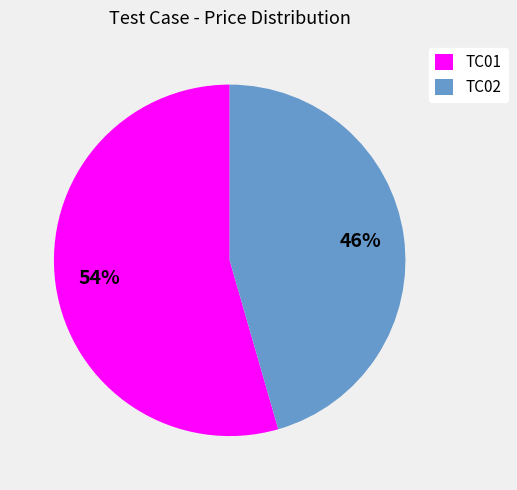

Is the sum of TC01 and TC02 greater than half?

Yes